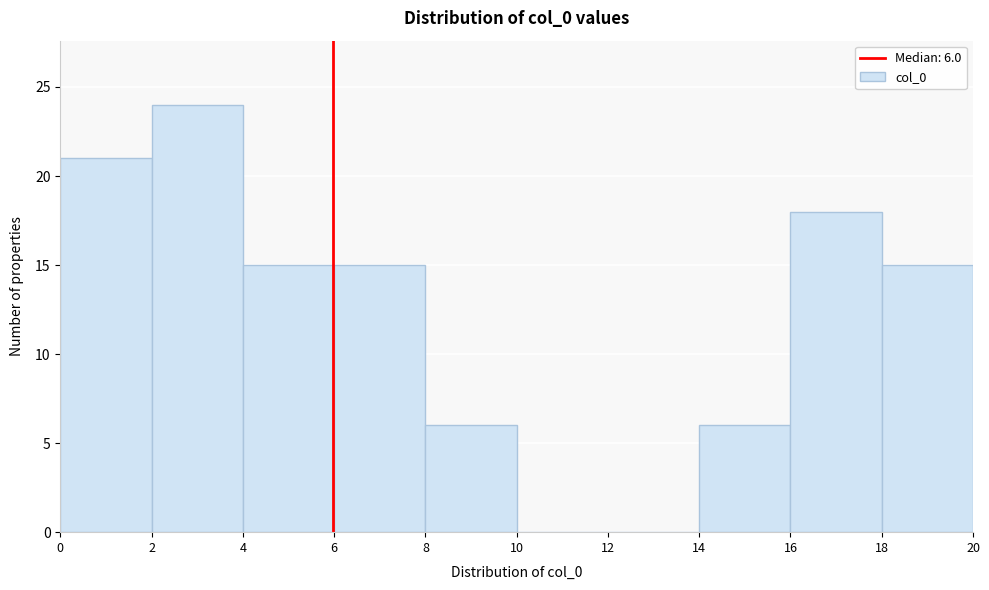

Over which range of the x-axis is the bar tallest?

2 to 4